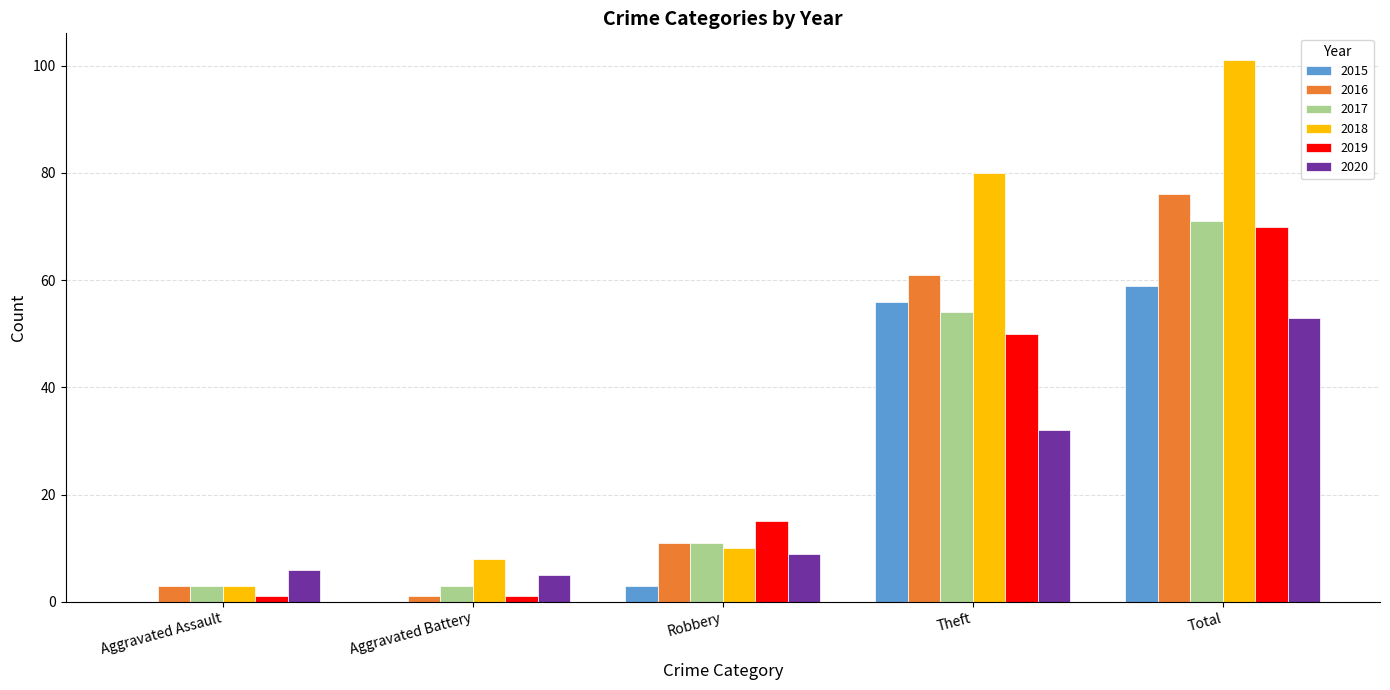

What are all the series names shown in the legend?

2015, 2016, 2017, 2018, 2019, 2020